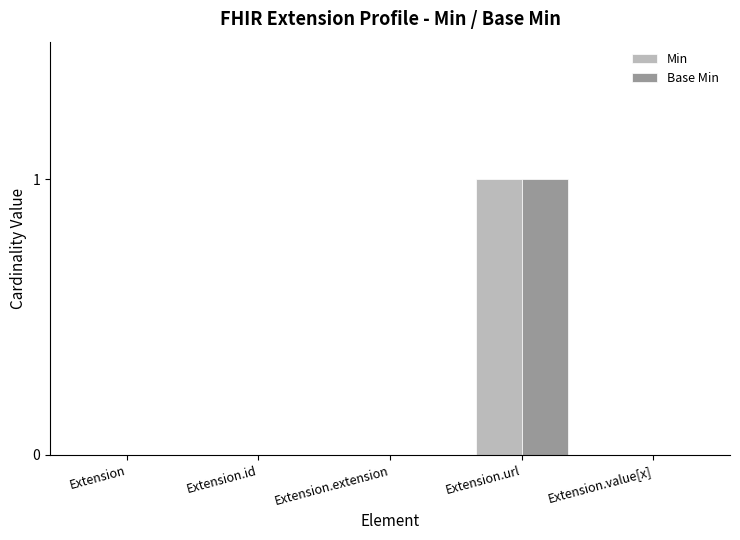

Reading left to right, what are all the values shown in this chart?

Min: 0	0	0	1	0
Base Min: 0	0	0	1	0